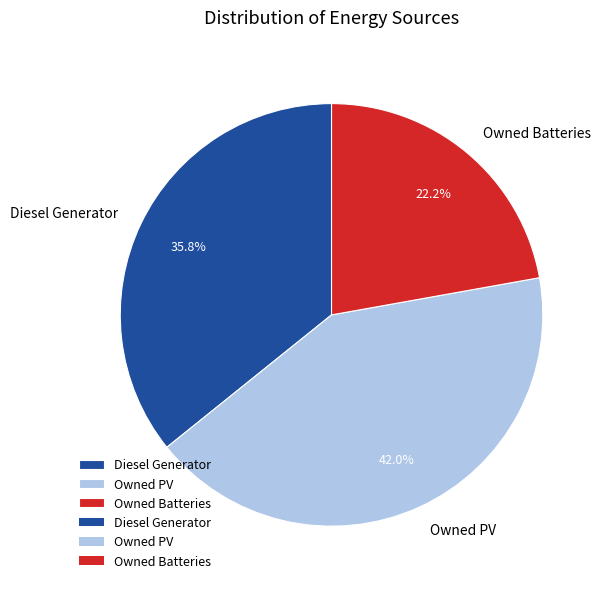

What is the total percentage of Owned PV and Owned Batteries?

64.2%